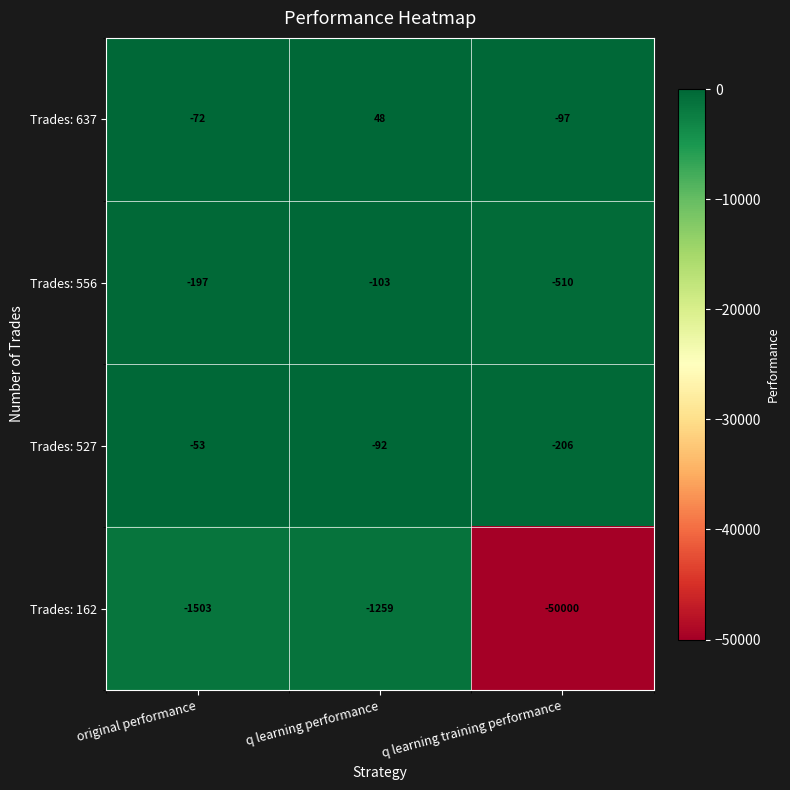

At which category does the chart reach its minimum across all series?

q learning training performance